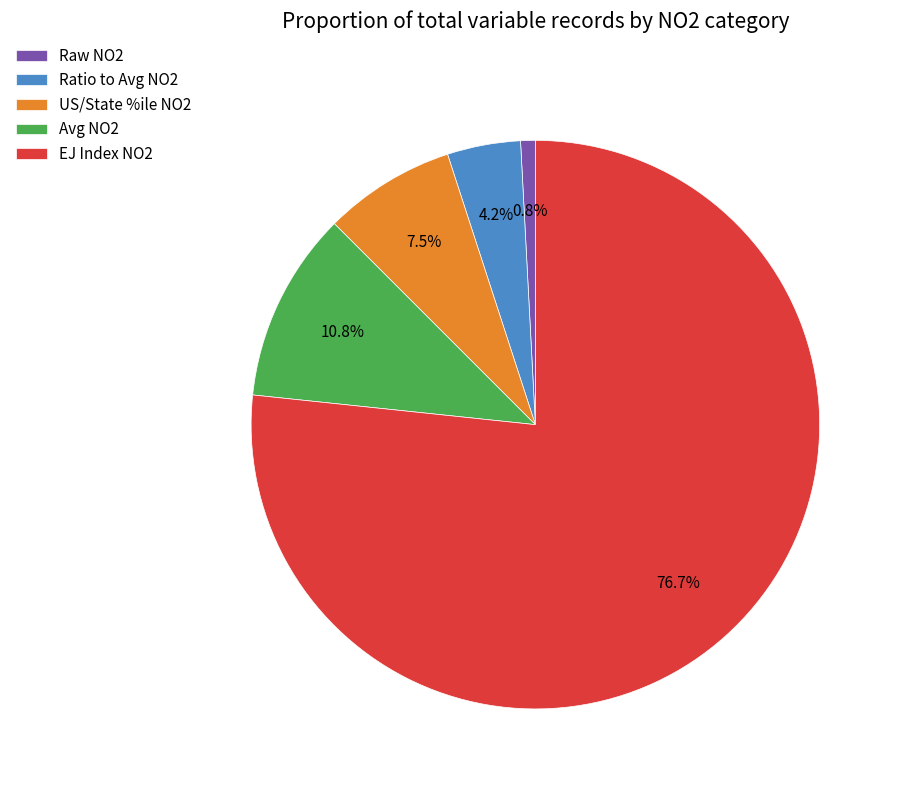

Which has a higher value, Ratio to Avg NO2 or Avg NO2?

Avg NO2